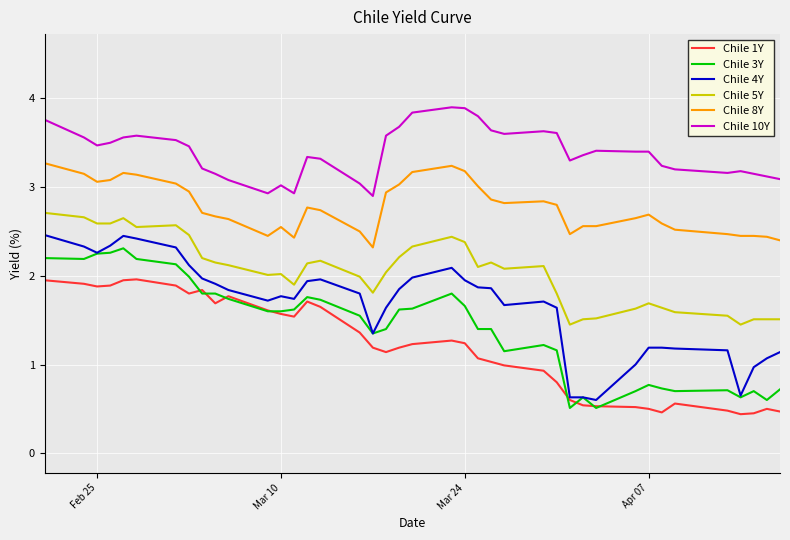

What is the minimum value shown in the chart?

0.4